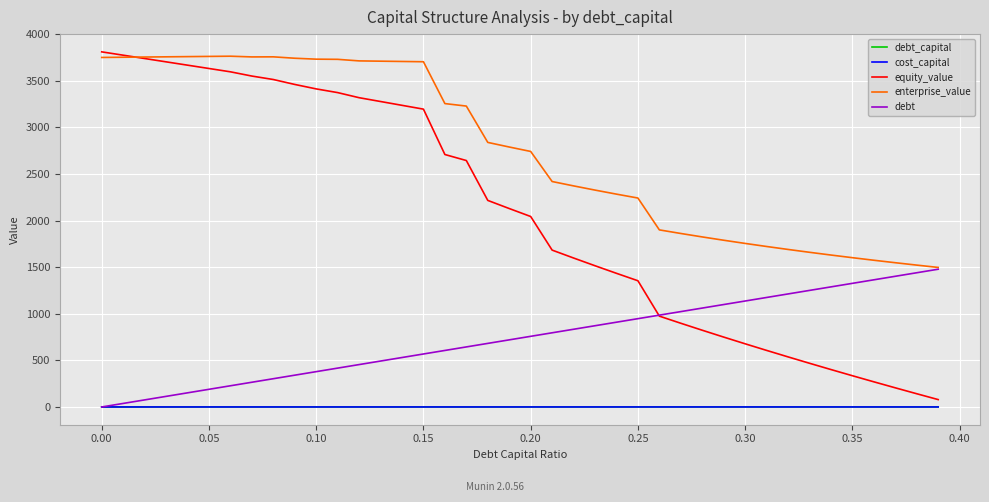

Which series has the largest total across all categories?

enterprise_value